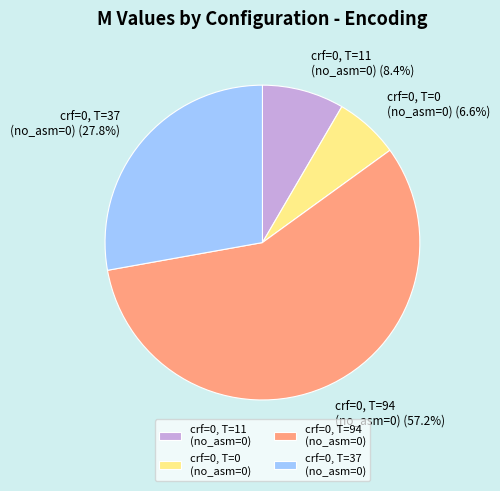

Which has a higher value, crf=0, T=11 (no_asm=0) or crf=0, T=0 (no_asm=0)?

crf=0, T=11 (no_asm=0)